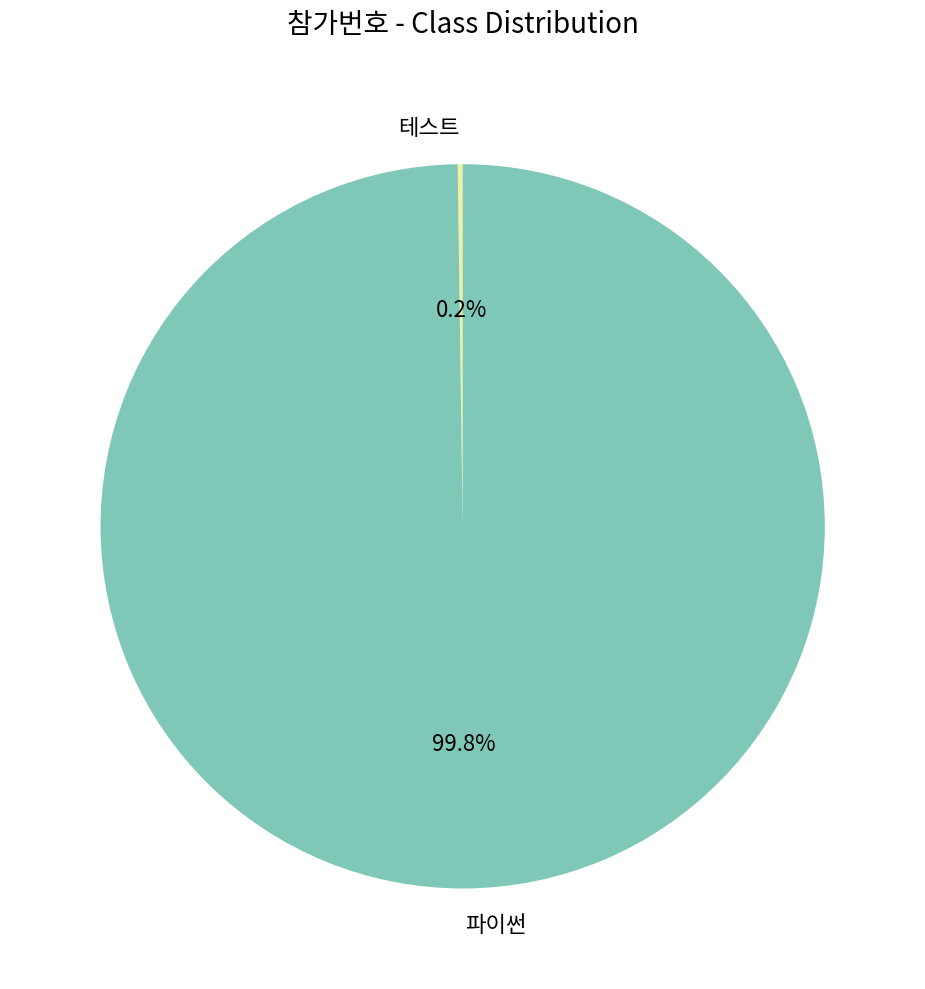

Does any single category account for the majority?

Yes